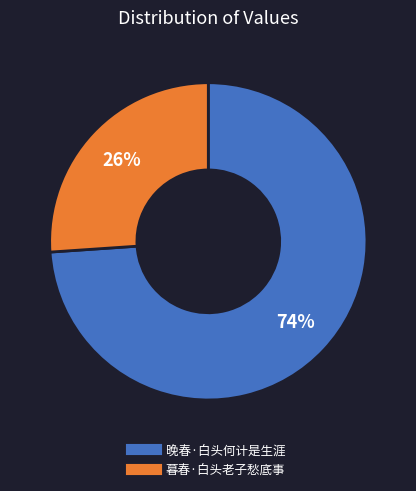

How many slices are in this pie chart?

2